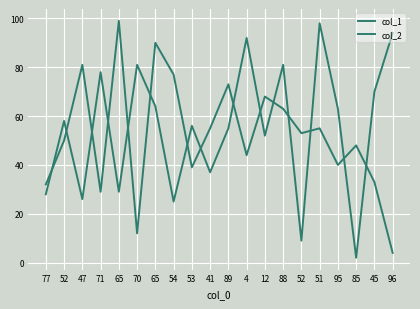

Does the chart have visible grid lines?

Yes